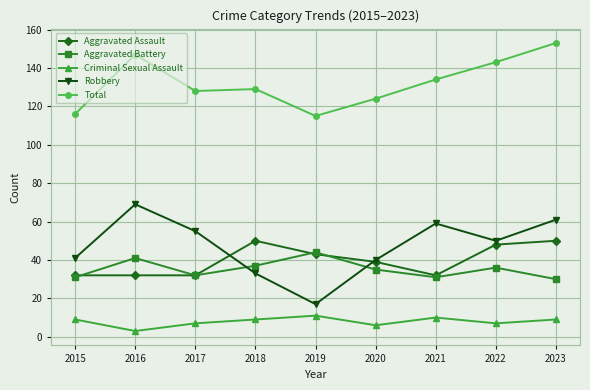

Reading left to right, transcribe all the data shown in this chart.

Aggravated Assault: 32	32	32	50	43	39	32	48	50
Aggravated Battery: 31	41	32	37	44	35	31	36	30
Criminal Sexual Assault: 9	3	7	9	11	6	10	7	9
Robbery: 41	69	55	33	17	40	59	50	61
Total: 116	147	128	129	115	124	134	143	153